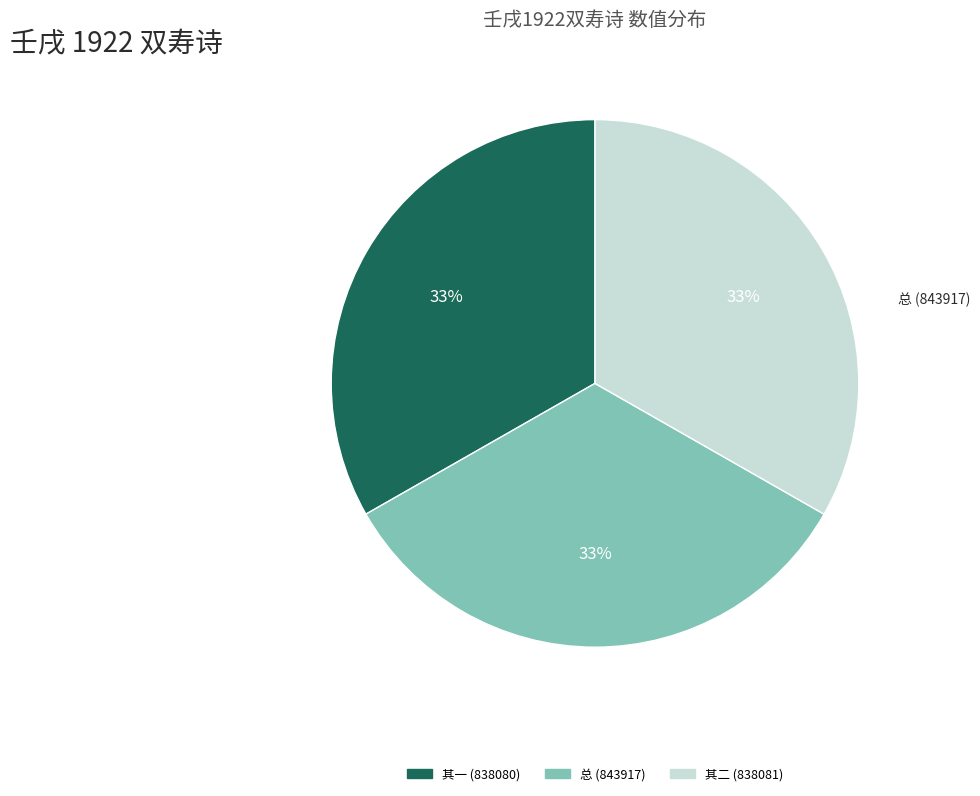

To the nearest percent, what is the average slice percentage?

33%